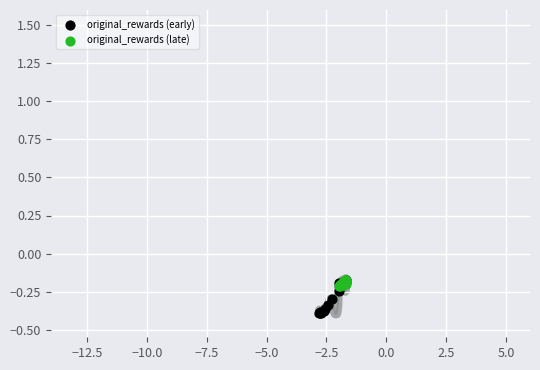

What are all the series names shown in the legend?

original_rewards (early), original_rewards (late)